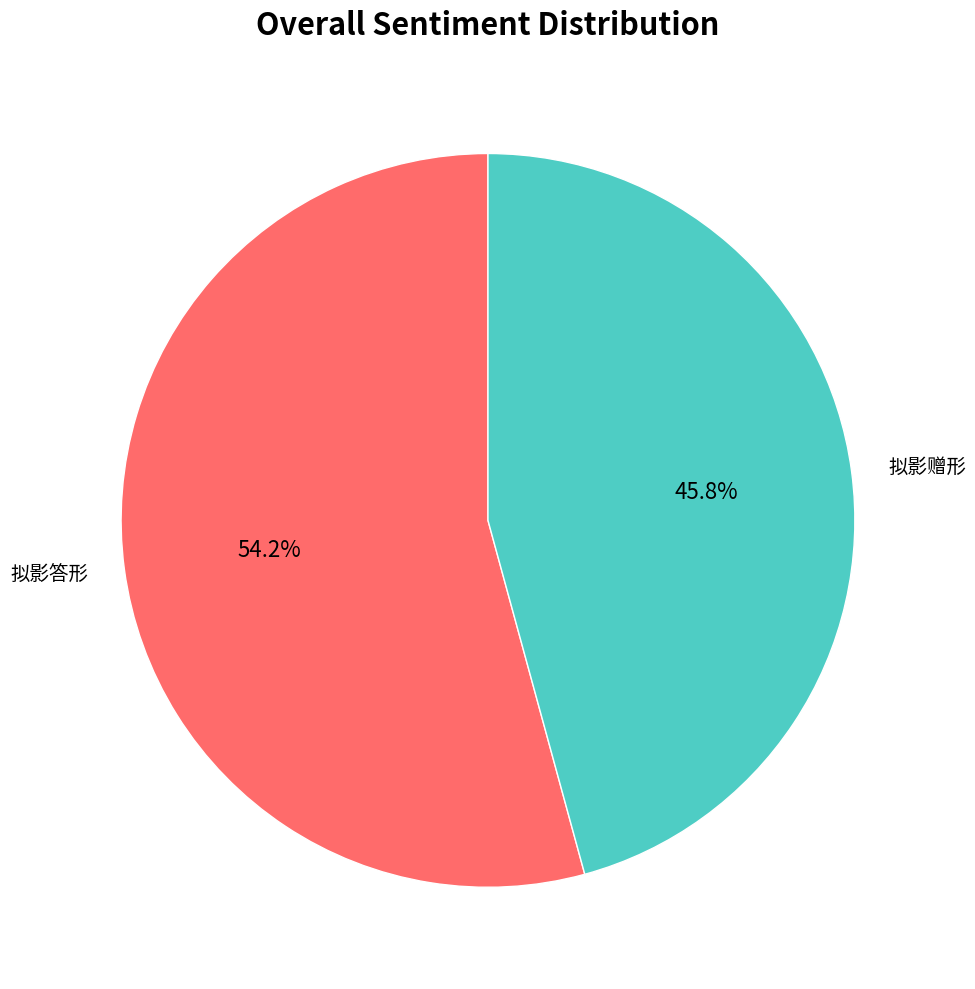

To the nearest percent, what percentage of the pie is 拟影赠形?

46%